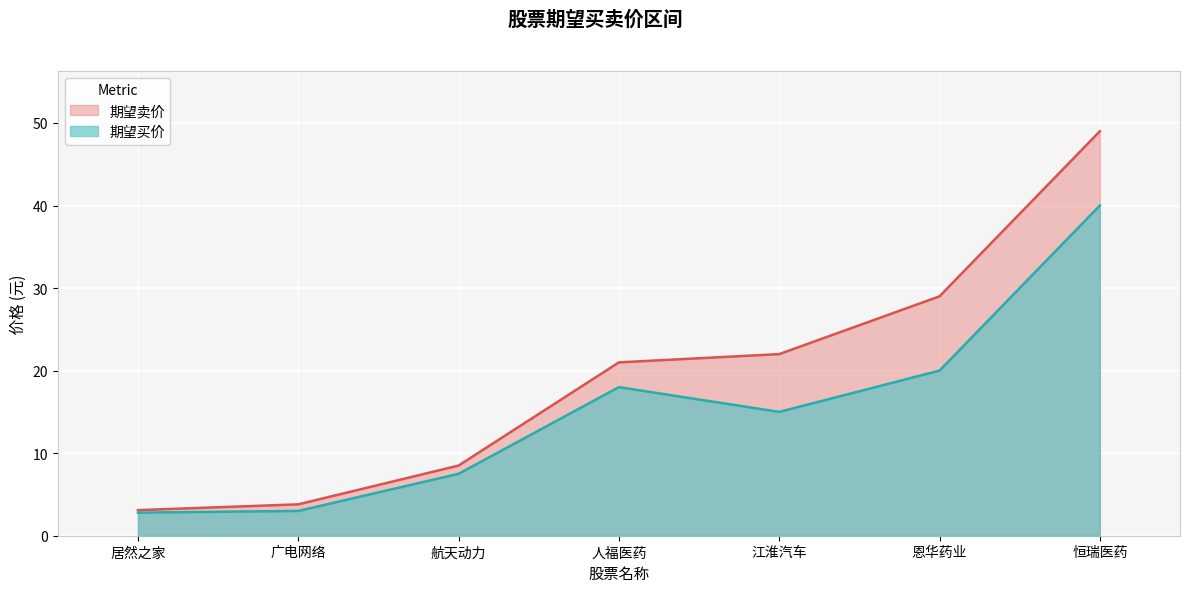

What is the minimum value shown in the chart?

2.8